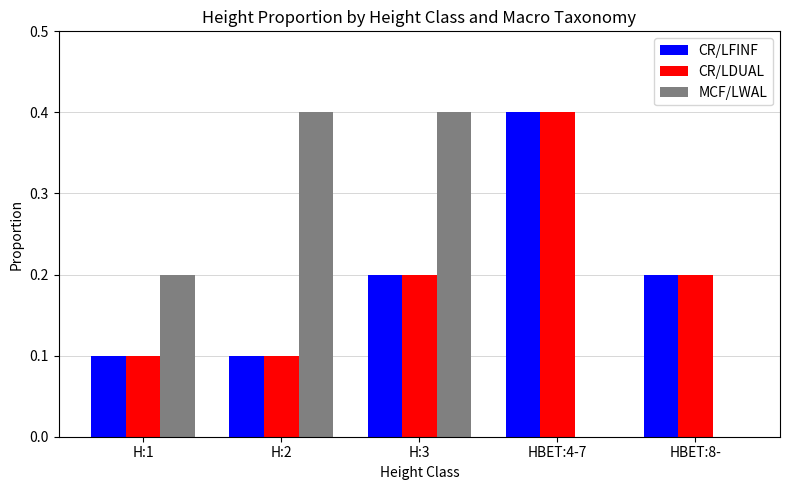

True or false: MCF/LWAL has a value of 0.2 at H:1.

True